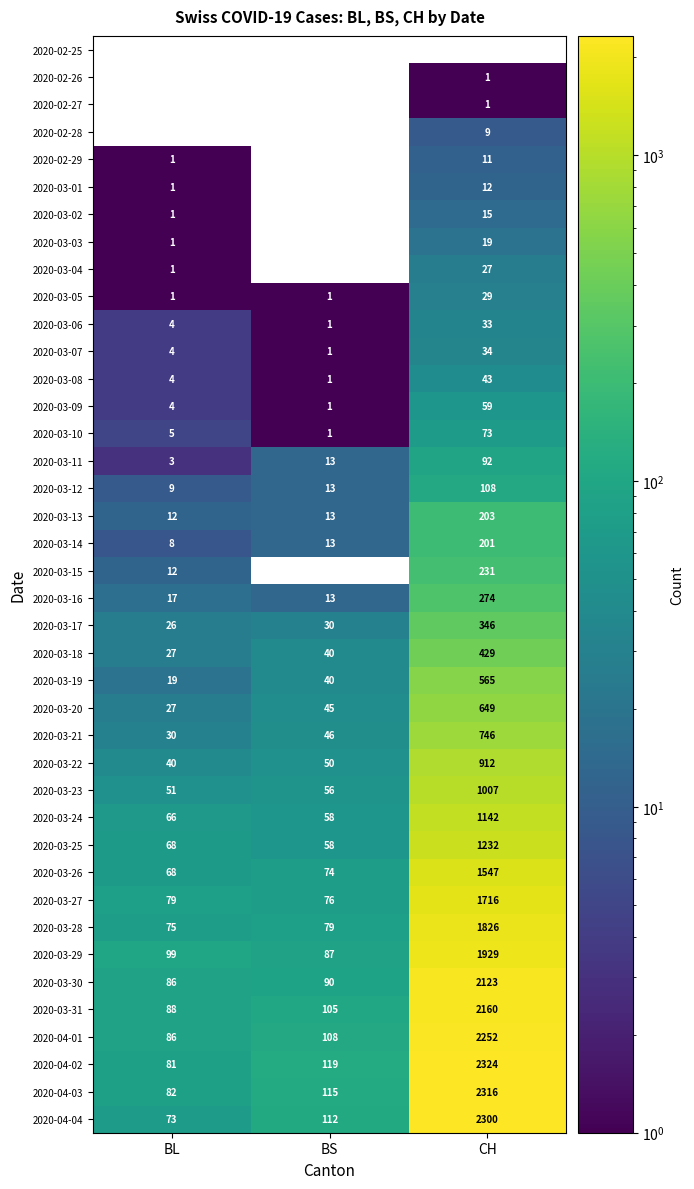

Rank the categories by 2020-03-20 value from lowest to highest.

BL, BS, CH